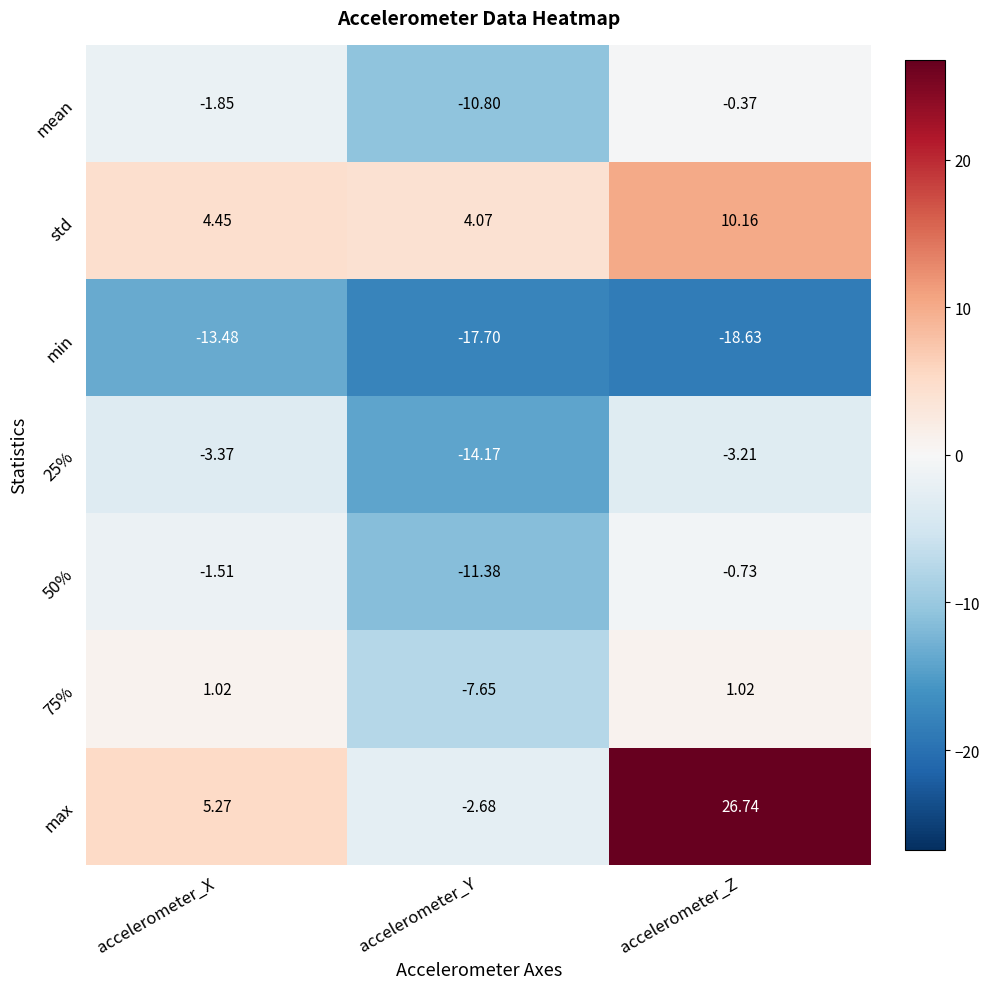

At which category is the sum across all series the highest?

accelerometer_Z